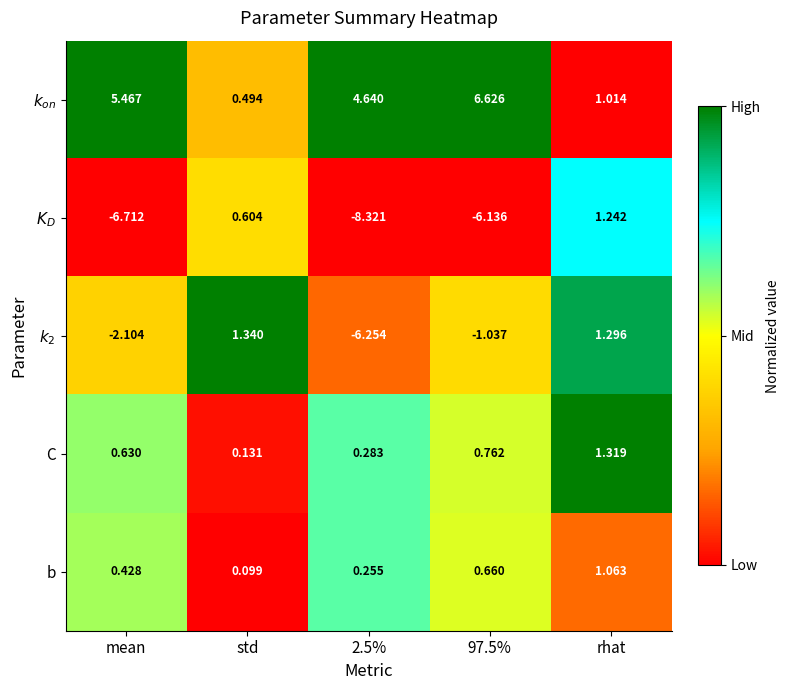

Where is C nearest to the value 0?

std